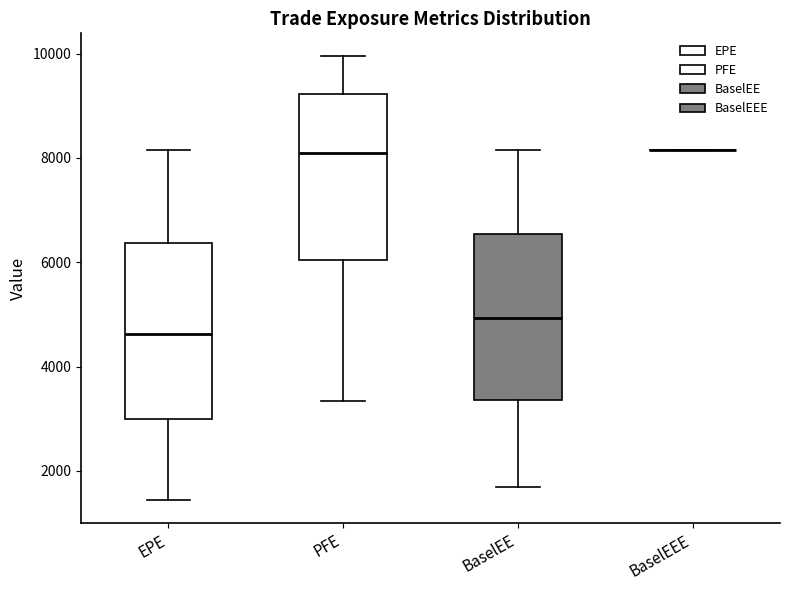

Reading left to right, read every box against the y-axis: the position of its median line, the range the box covers, and the ends of its whiskers. The values are not printed on the chart, so give them approximately, as read against the axis.

EPE: median 4600, box 3000 to 6400, whiskers 1400 to 8200
PFE: median 8000, box 6000 to 9200, whiskers 3400 to 10000
BaselEE: median 5000, box 3400 to 6600, whiskers 1600 to 8200
BaselEEE: box collapsed to a line at 8200, whiskers 8200 to 8200